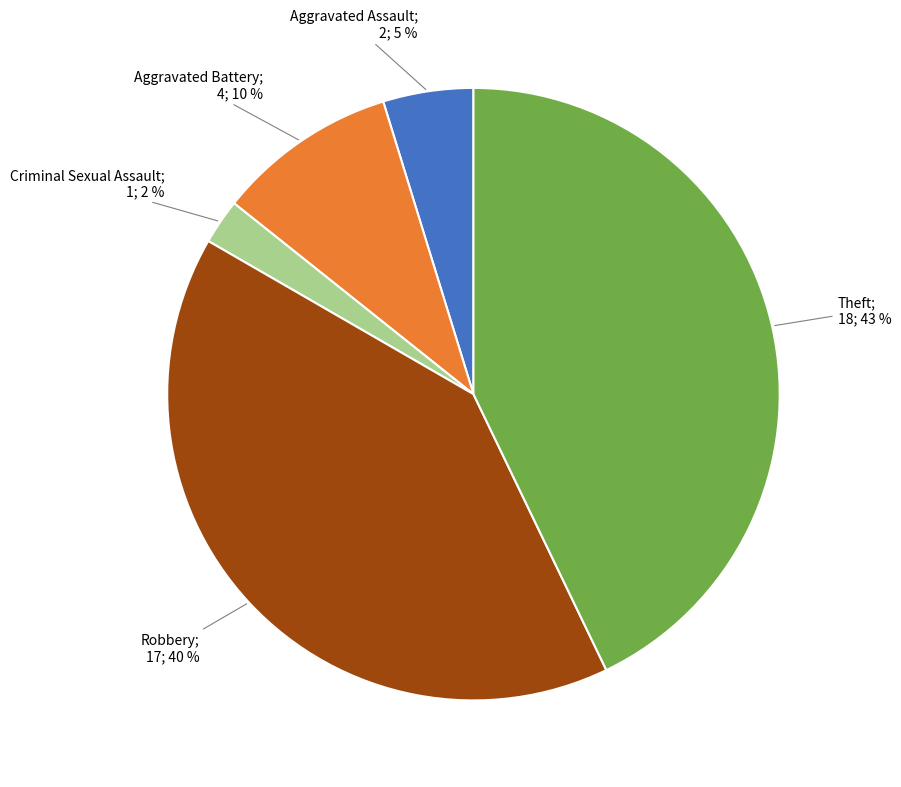

Does any single category account for the majority?

No